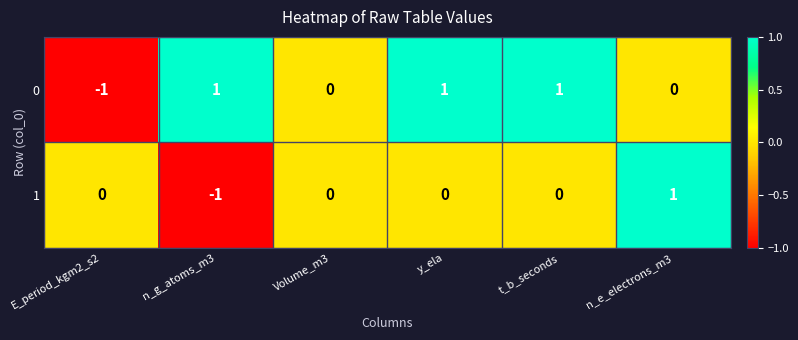

The 1 series shows 0 at y_ela. True or false?

True